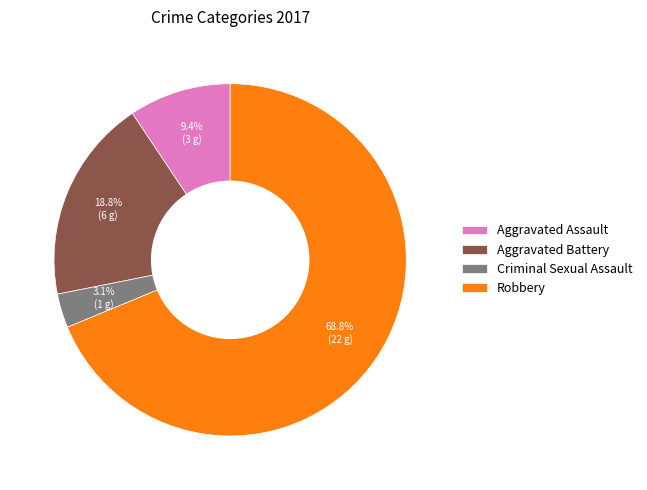

Is the sum of Aggravated Battery and Robbery greater than half?

Yes